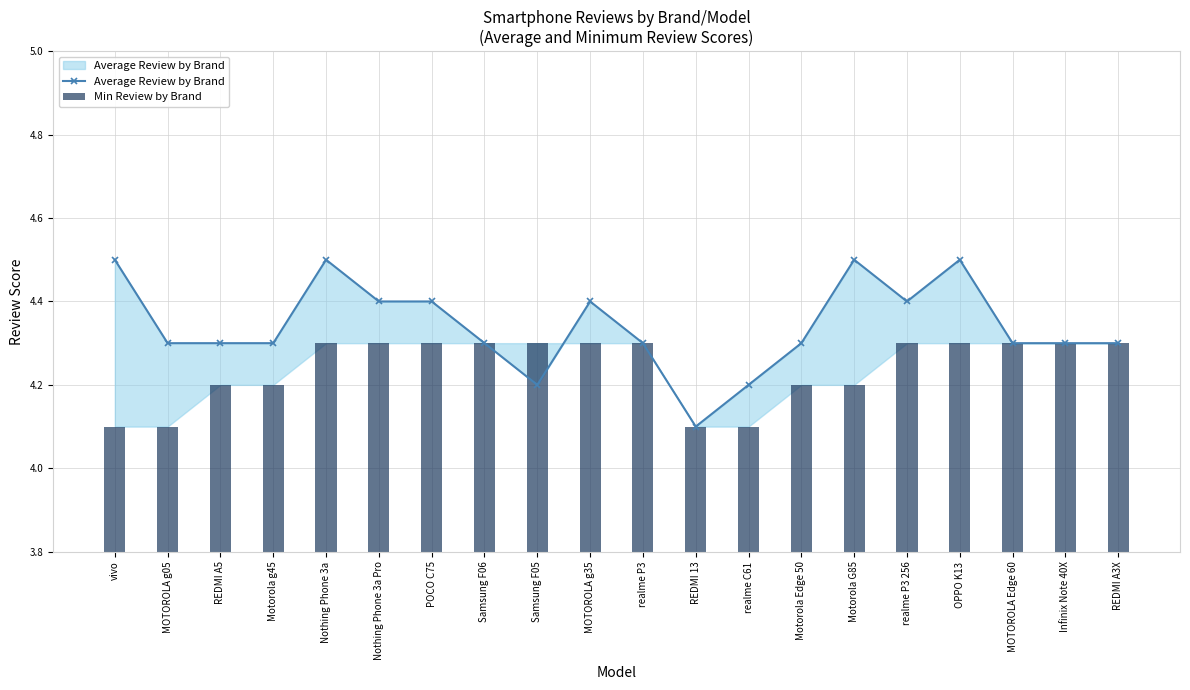

List the series in order of their peak value, highest first.

Average Review by Brand, Min Review by Brand